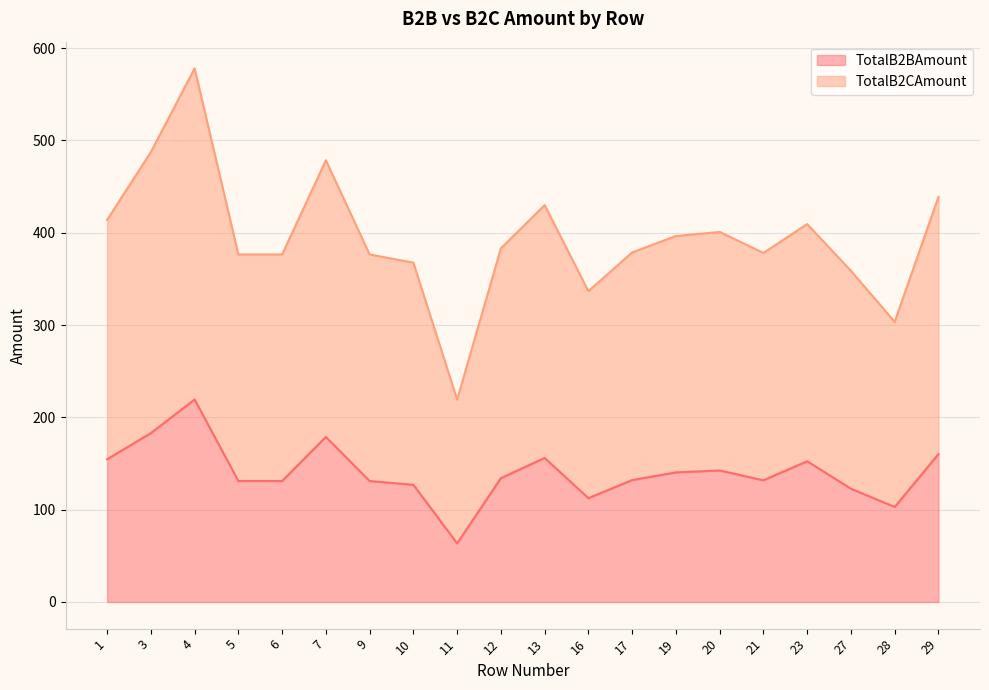

What is the maximum value for TotalB2CAmount?

578.1